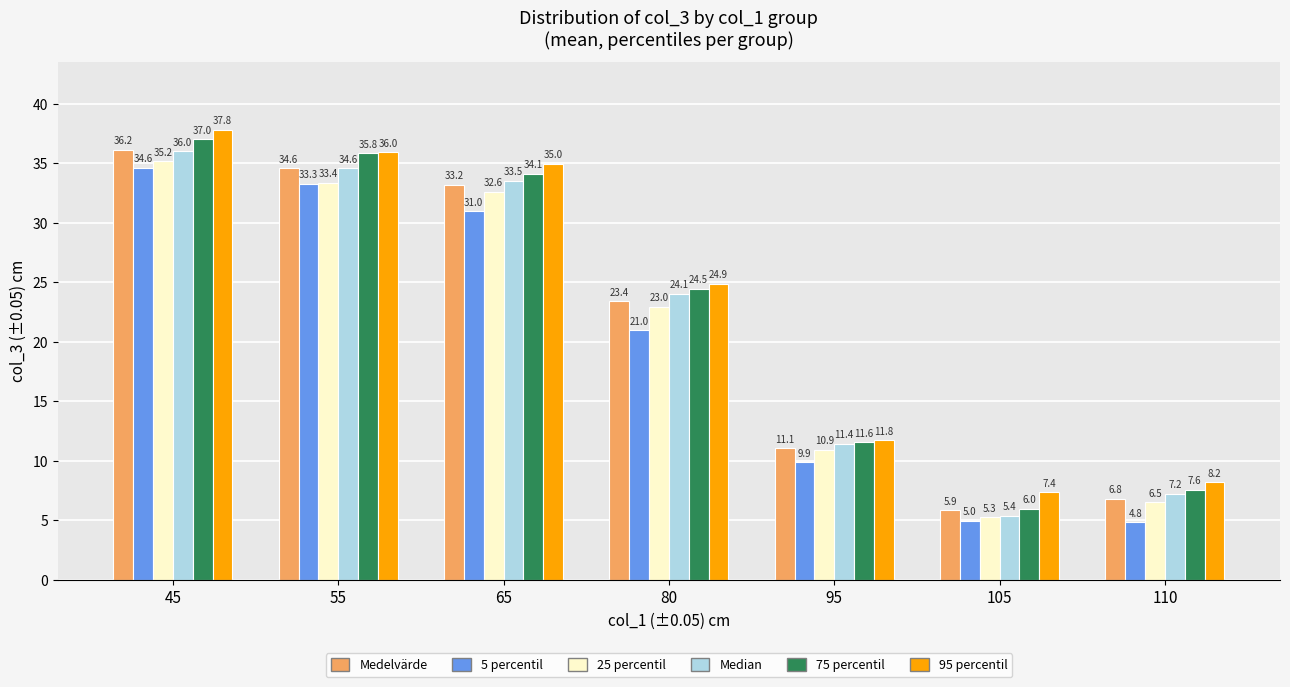

The value of Median at 65 is 59.8. True or false?

False